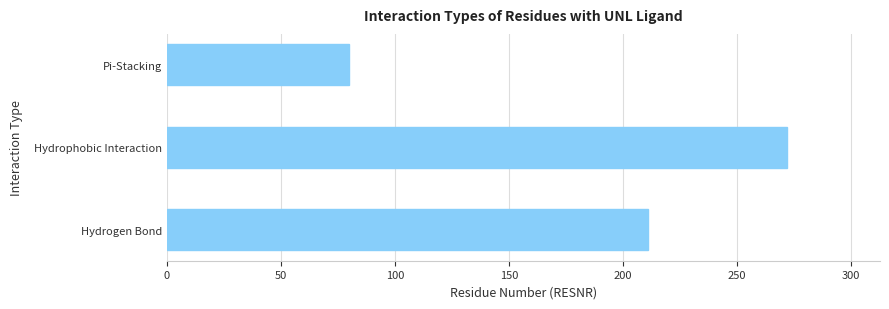

What is the difference between the maximum and minimum values?

192